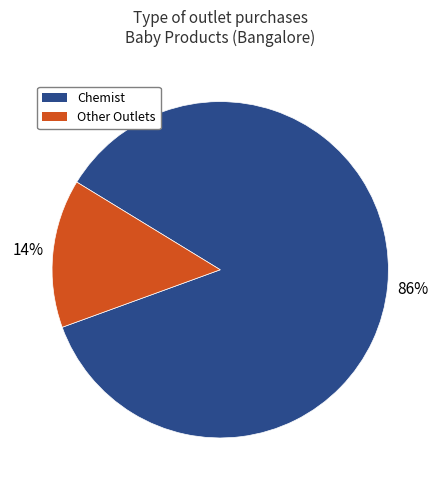

To the nearest percent, what is the combined percentage of Other Outlets and Chemist?

100%